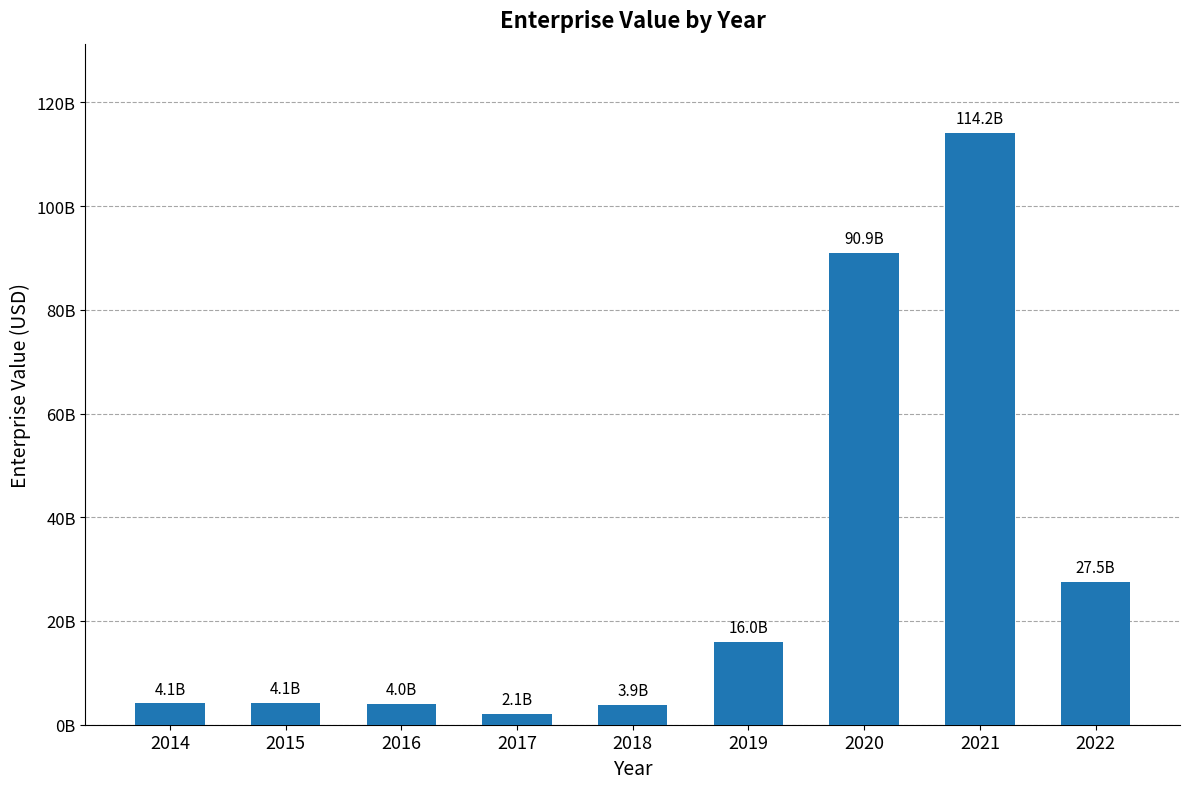

Are the bars horizontal?

No